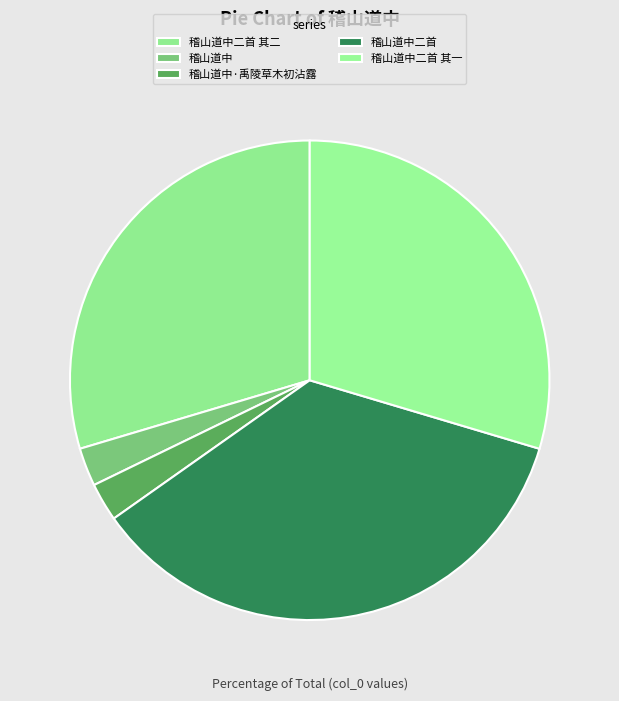

Count the number of slices in the pie.

5